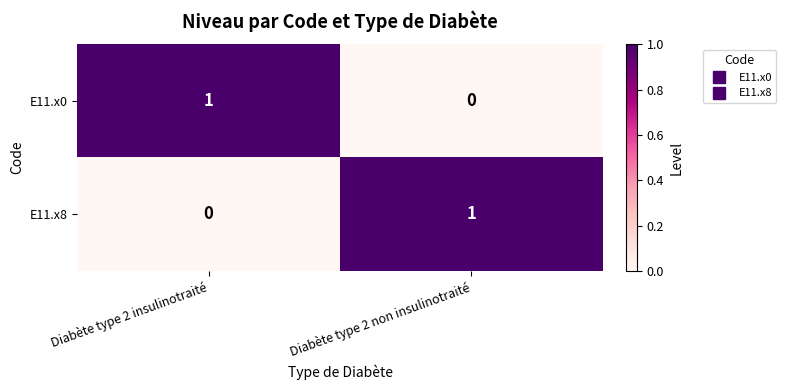

Reading right to left, what are all the values shown in this chart?

E11.x0: Diabète type 2 non insulinotraité=0	Diabète type 2 insulinotraité=1
E11.x8: Diabète type 2 non insulinotraité=1	Diabète type 2 insulinotraité=0